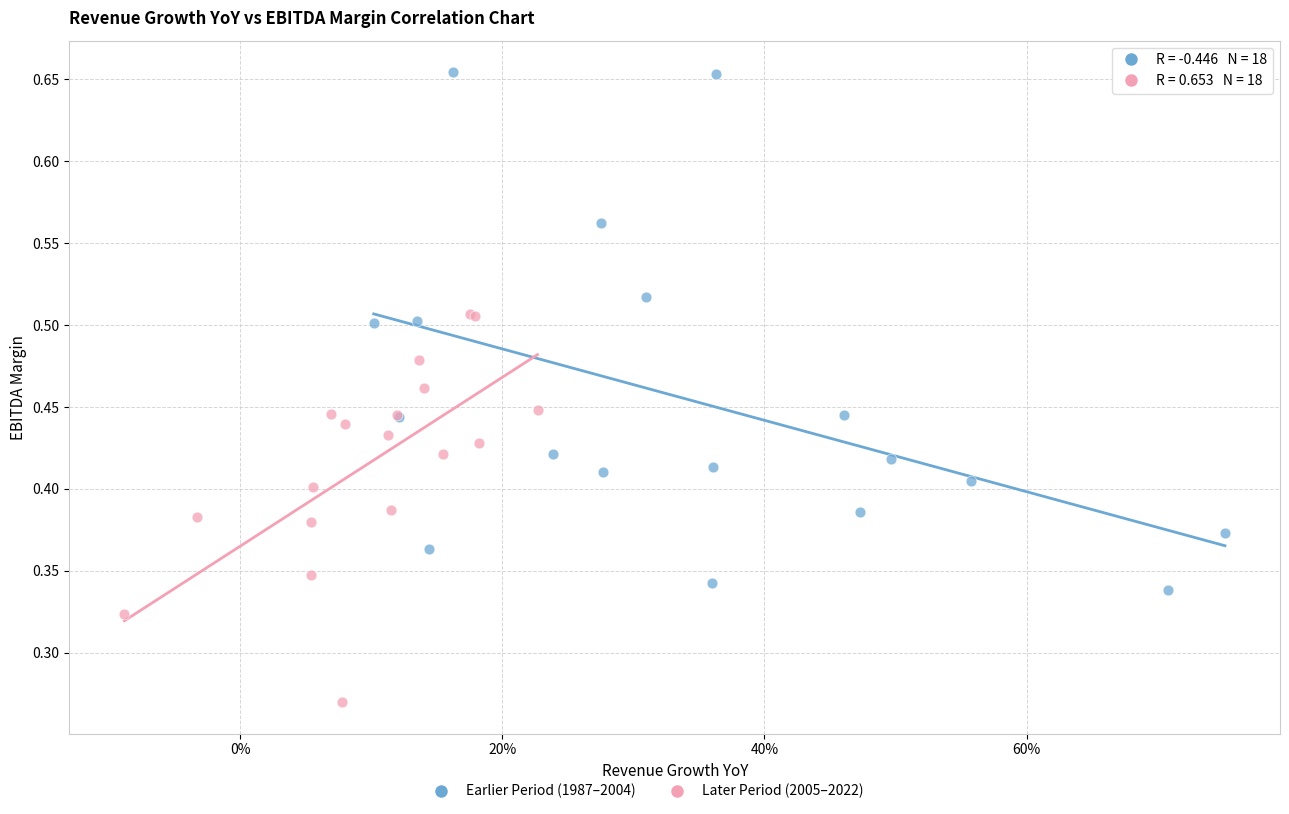

Which series contains the lowest Y value?

Later Period (2005–2022)